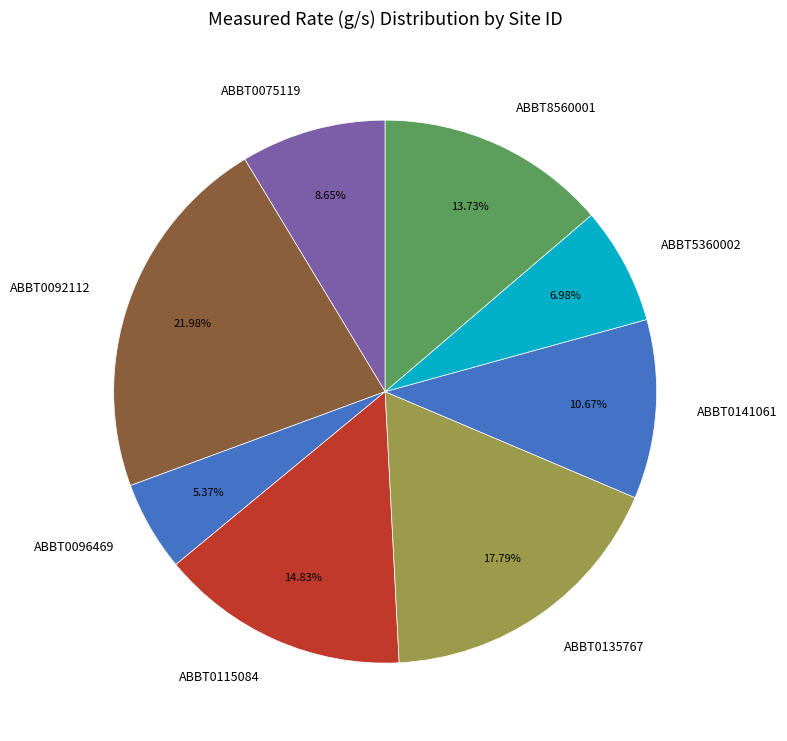

How much of the chart is everything except ABBT0096469?

94.6%